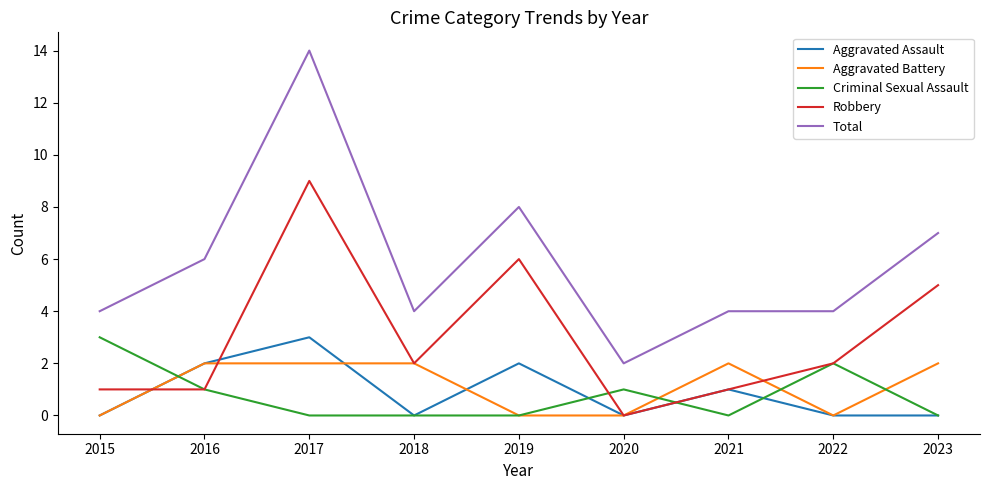

Is the value of Aggravated Assault at 2018 greater than the value of Robbery at 2018?

No